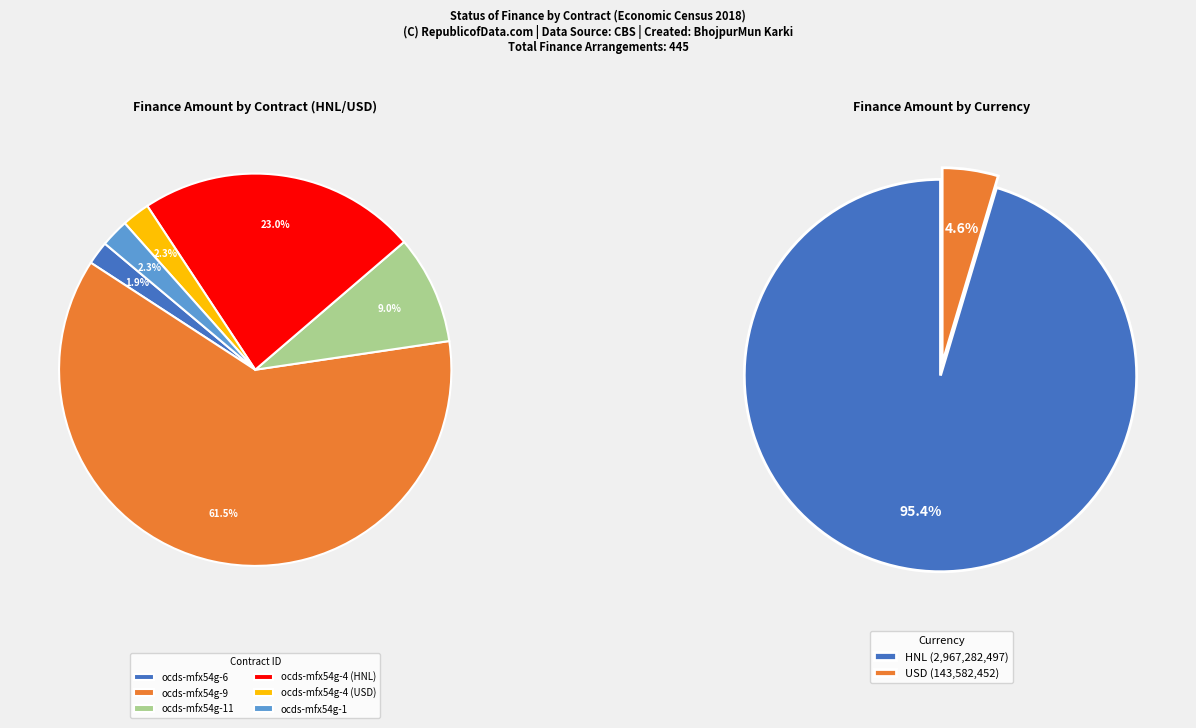

Does ocds-mfx54g-4 (USD) account for over 50% of the chart?

No